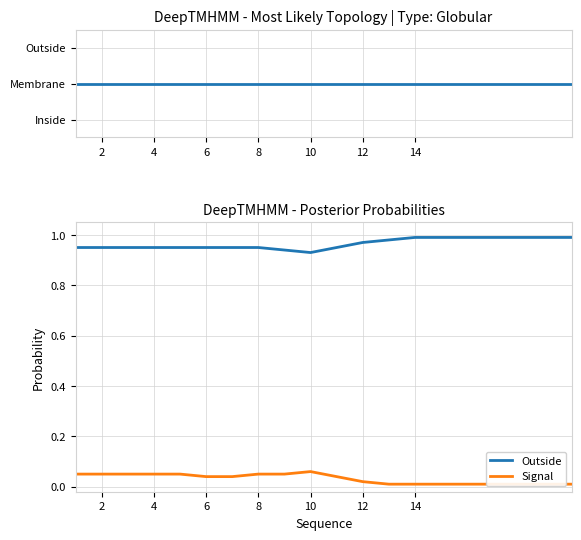

True or false: Topology and Outside cross at least once.

False